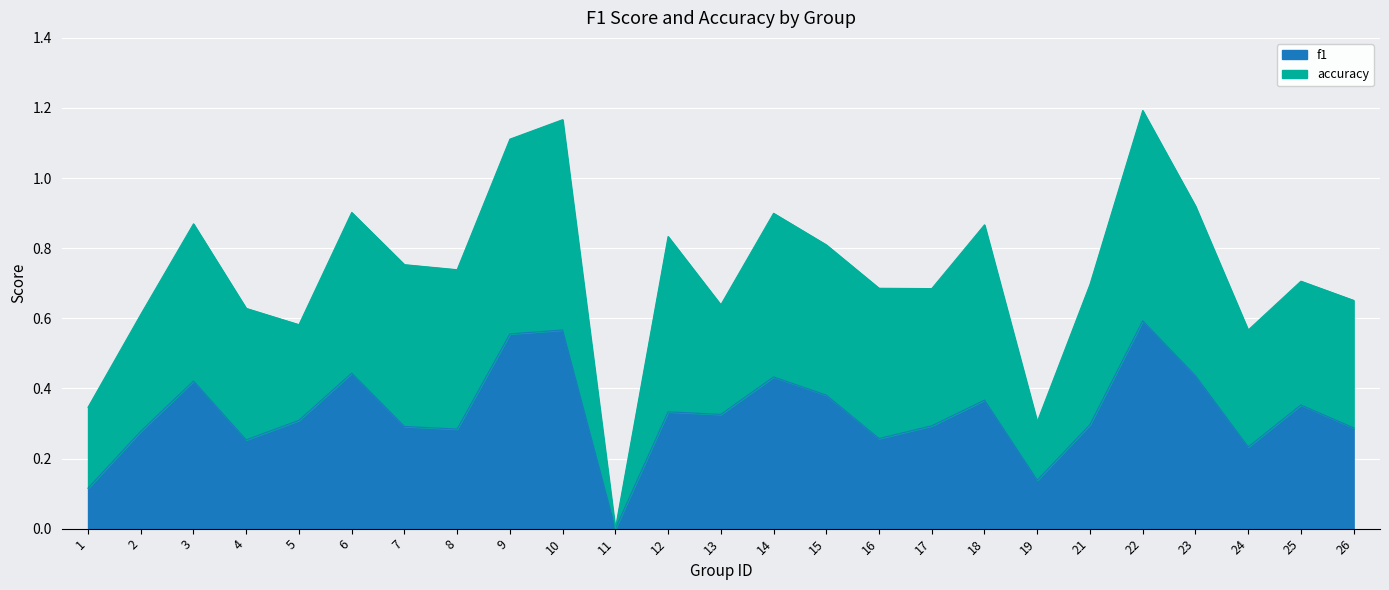

Reading left to right, what are all the values shown in this chart?

1=0.1	2=0.3	3=0.4	4=0.3	5=0.3	6=0.4	7=0.3	8=0.3	9=0.6	10=0.6	11=0.0	12=0.3	13=0.3	14=0.4	15=0.4	16=0.3	17=0.3	18=0.4	19=0.1	21=0.3	22=0.6	23=0.4	24=0.2	25=0.4	26=0.3